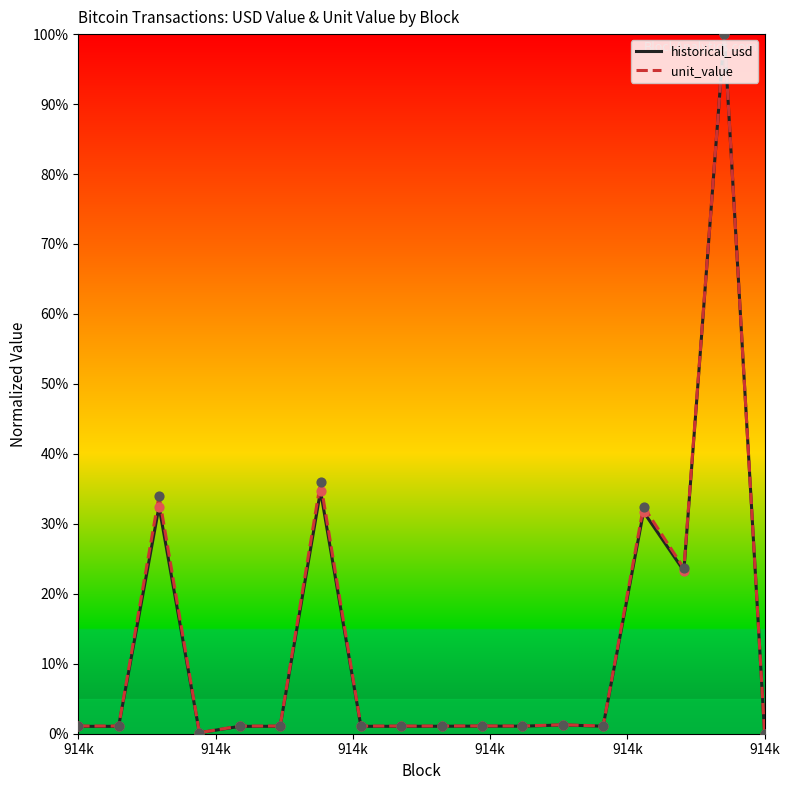

What is the highest value of the unit_value series?

100.0